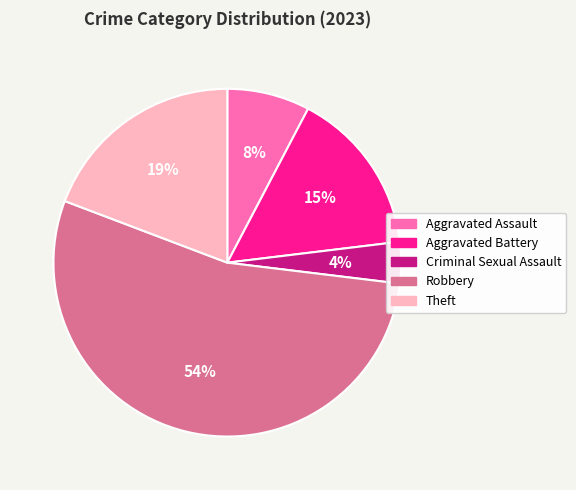

Which has a higher value, Theft or Aggravated Battery?

Theft